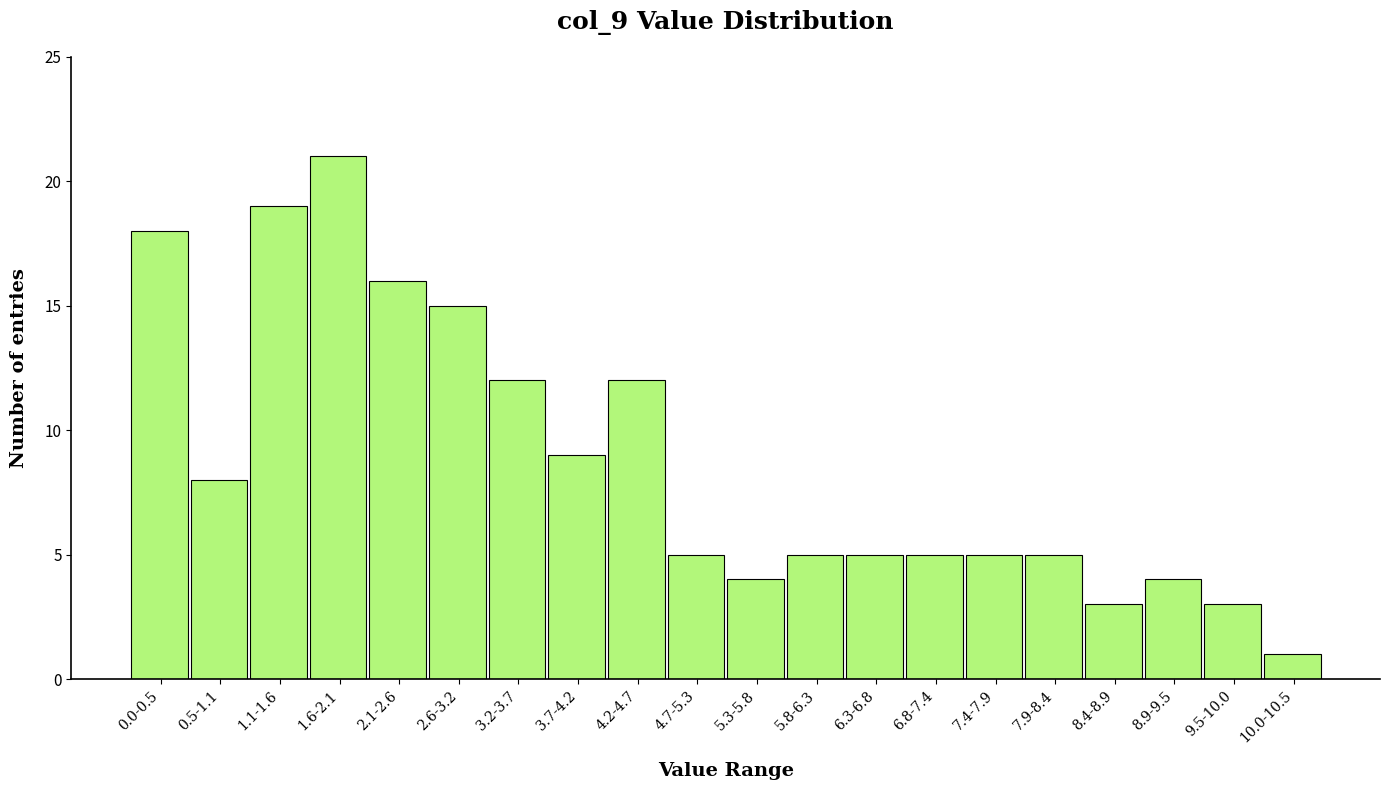

Reading left to right, transcribe all the data shown in this chart.

0.0-0.5=18	0.5-1.1=8	1.1-1.6=19	1.6-2.1=21	2.1-2.6=16	2.6-3.2=15	3.2-3.7=12	3.7-4.2=9	4.2-4.7=12	4.7-5.3=5	5.3-5.8=4	5.8-6.3=5	6.3-6.8=5	6.8-7.4=5	7.4-7.9=5	7.9-8.4=5	8.4-8.9=3	8.9-9.5=4	9.5-10.0=3	10.0-10.5=1